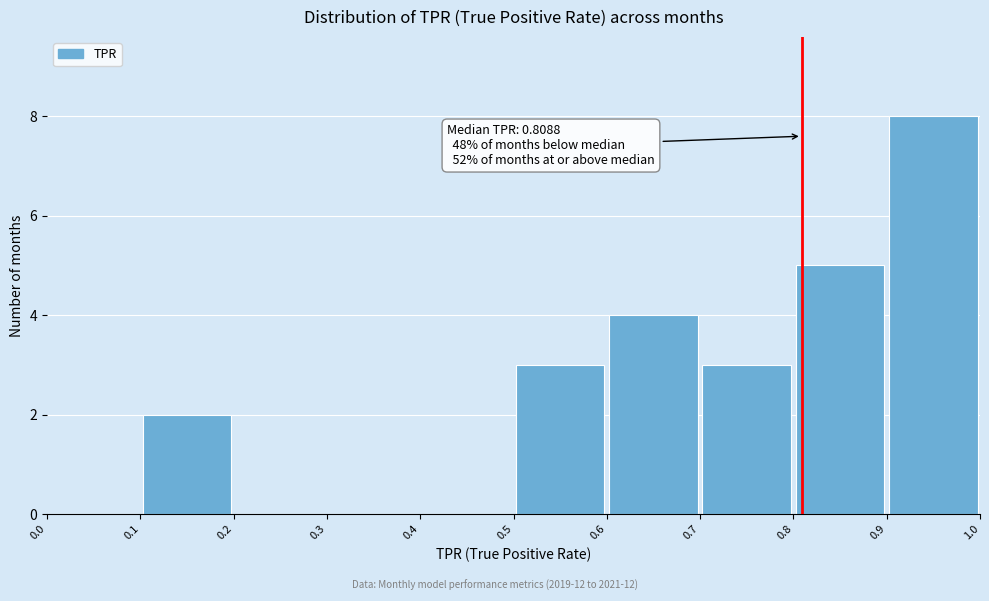

Which range on the x-axis has the tallest bar?

0.9 to 1.0